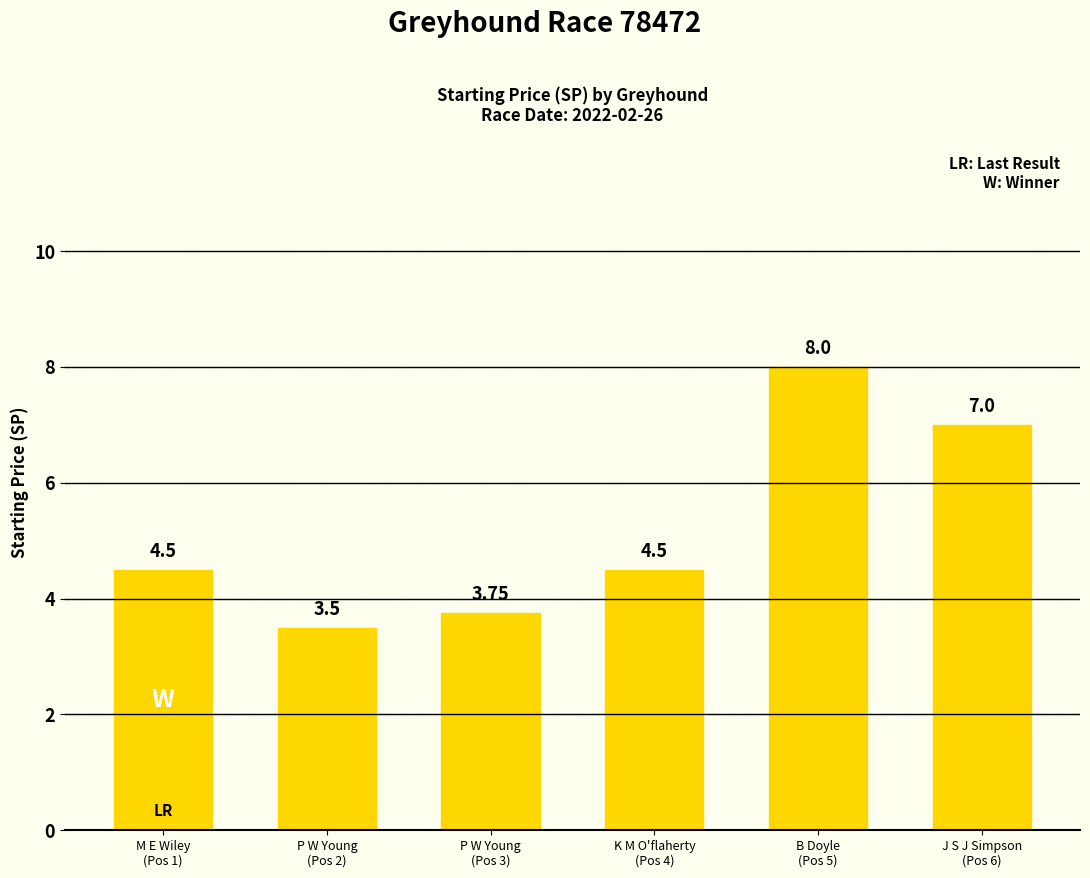

What is the average value?

5.2